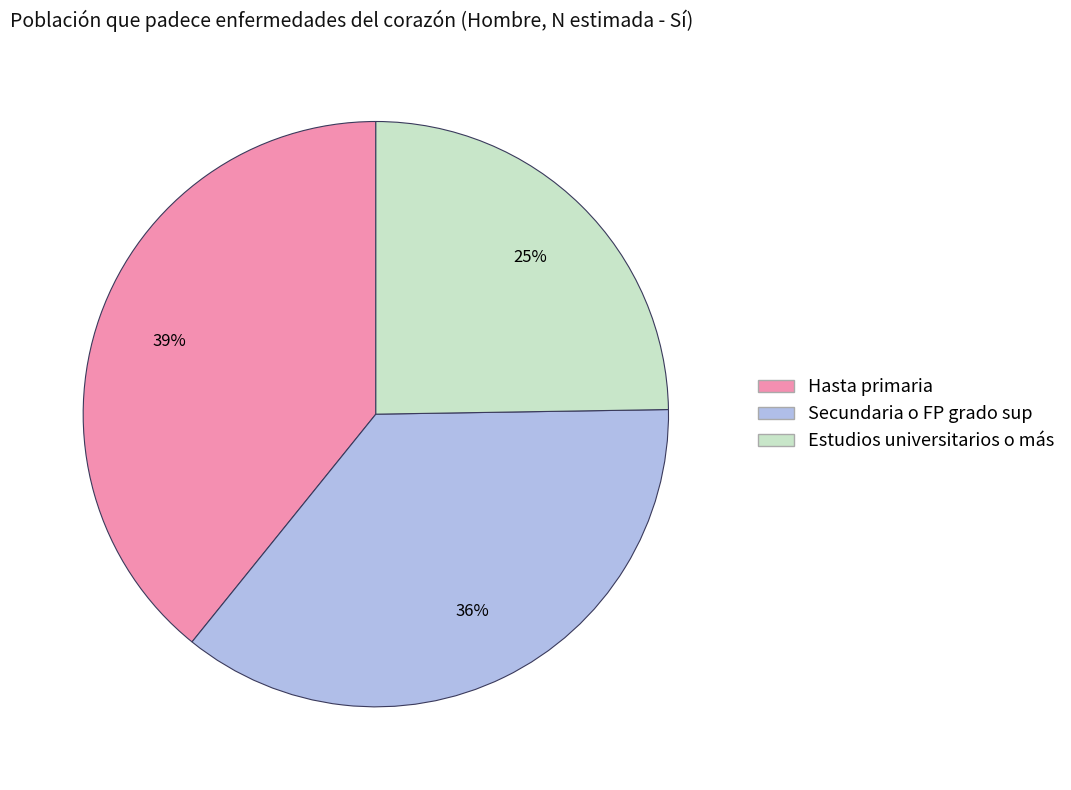

True or false: Hasta primaria accounts for 39% of the total.

True